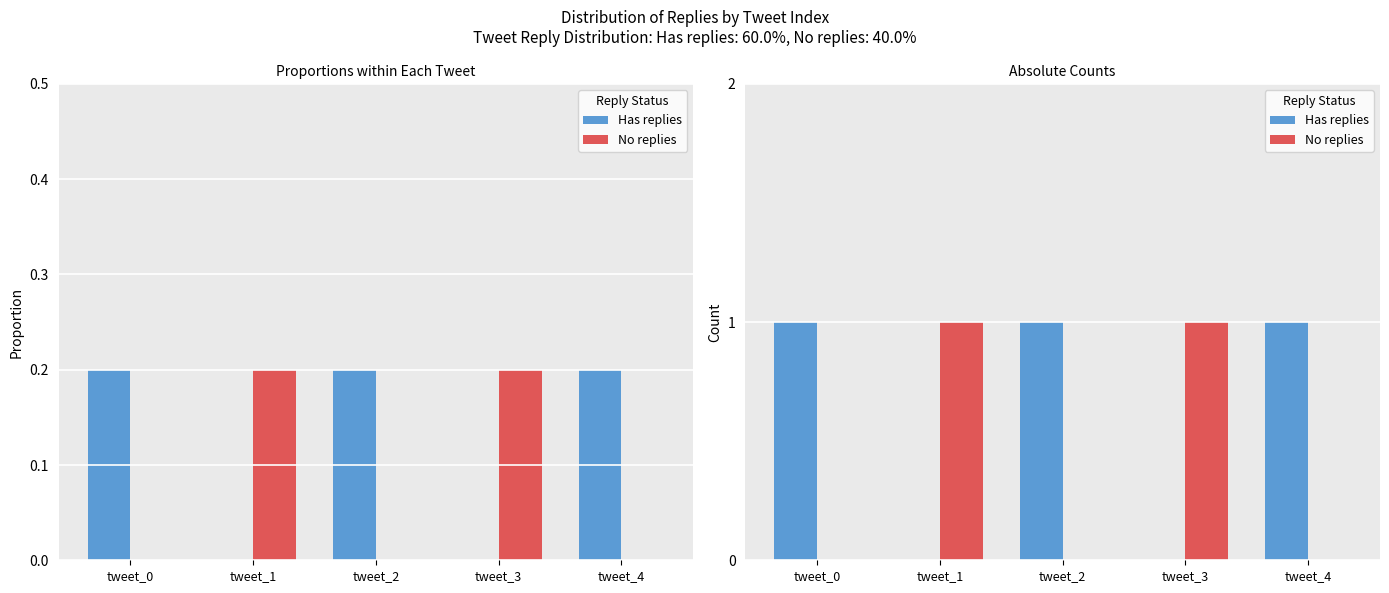

Count the number of categories in the chart.

5